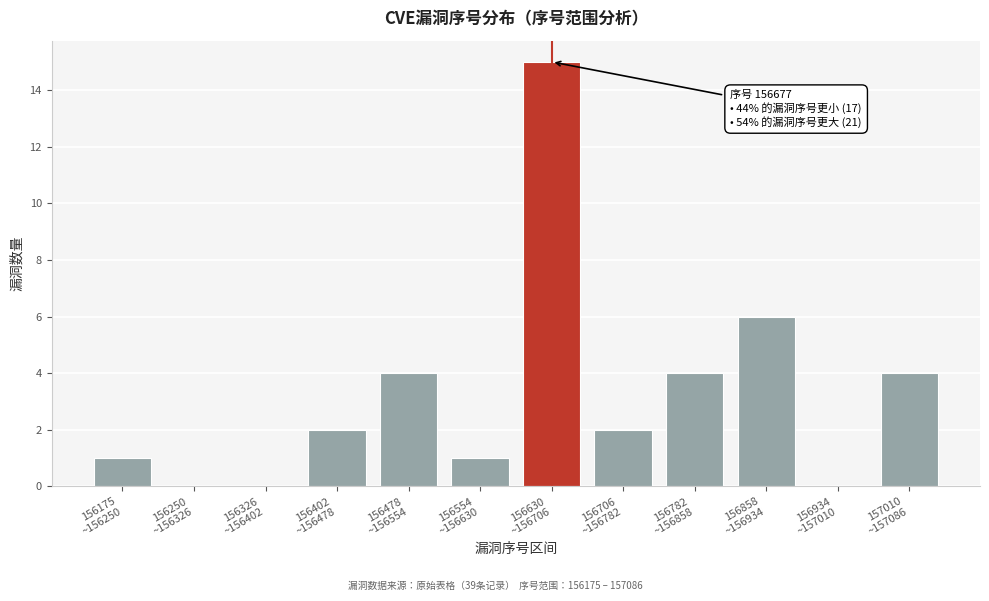

What is the sum of all values?

39